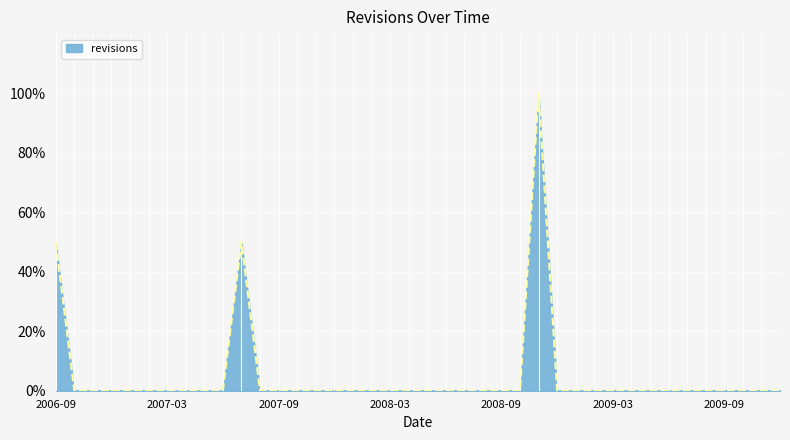

What is the greatest value displayed?

100